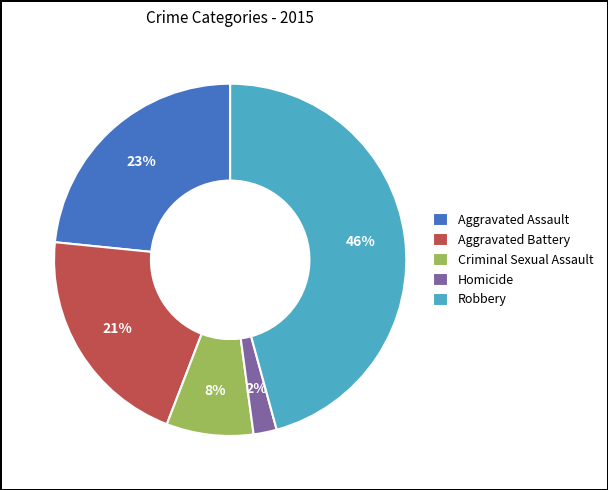

To the nearest percent, what is the difference between the largest and smallest slice percentages?

44%